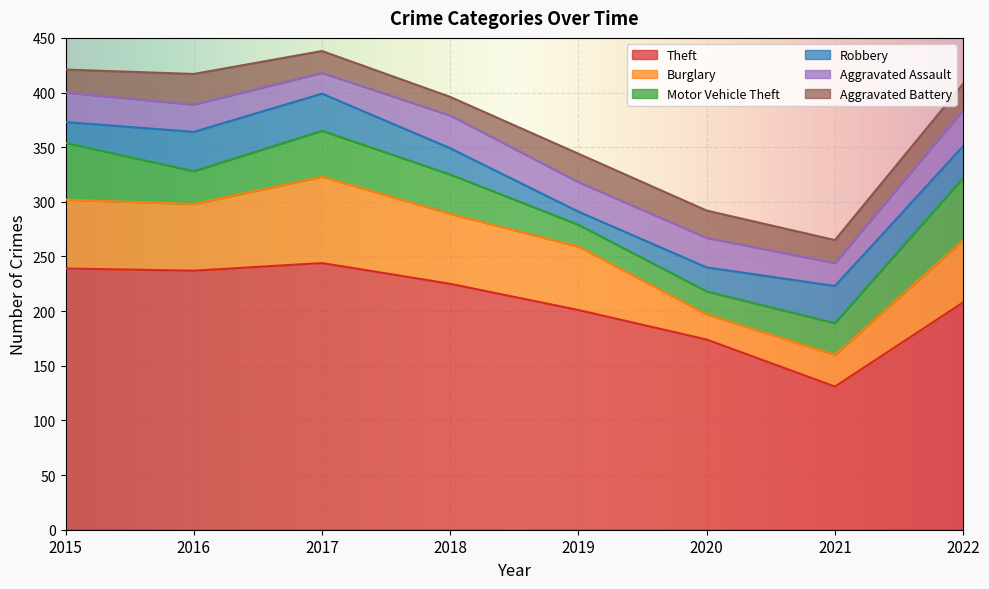

What is the maximum value shown in the chart?

244